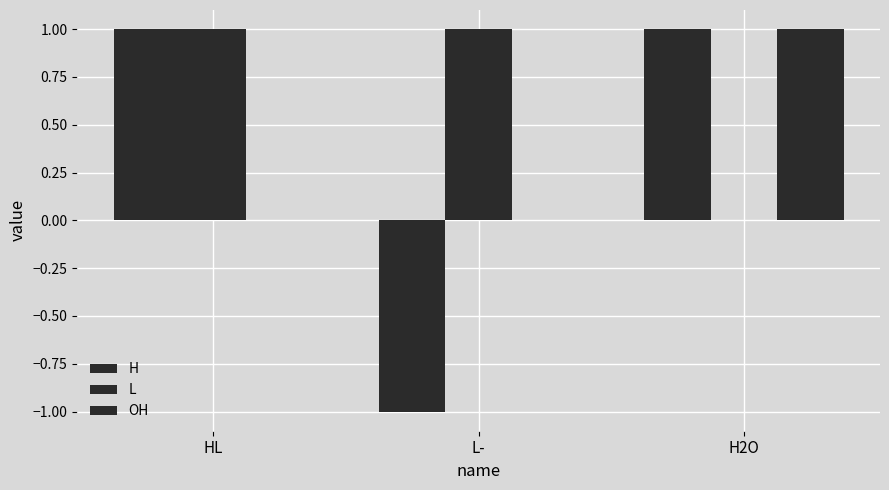

Count the number of categories in the chart.

3